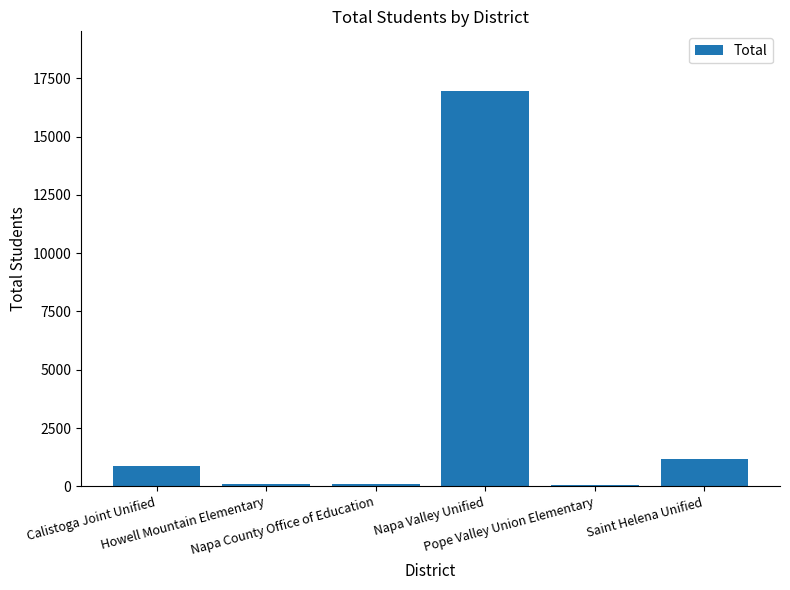

What is the sum of all values?

19269